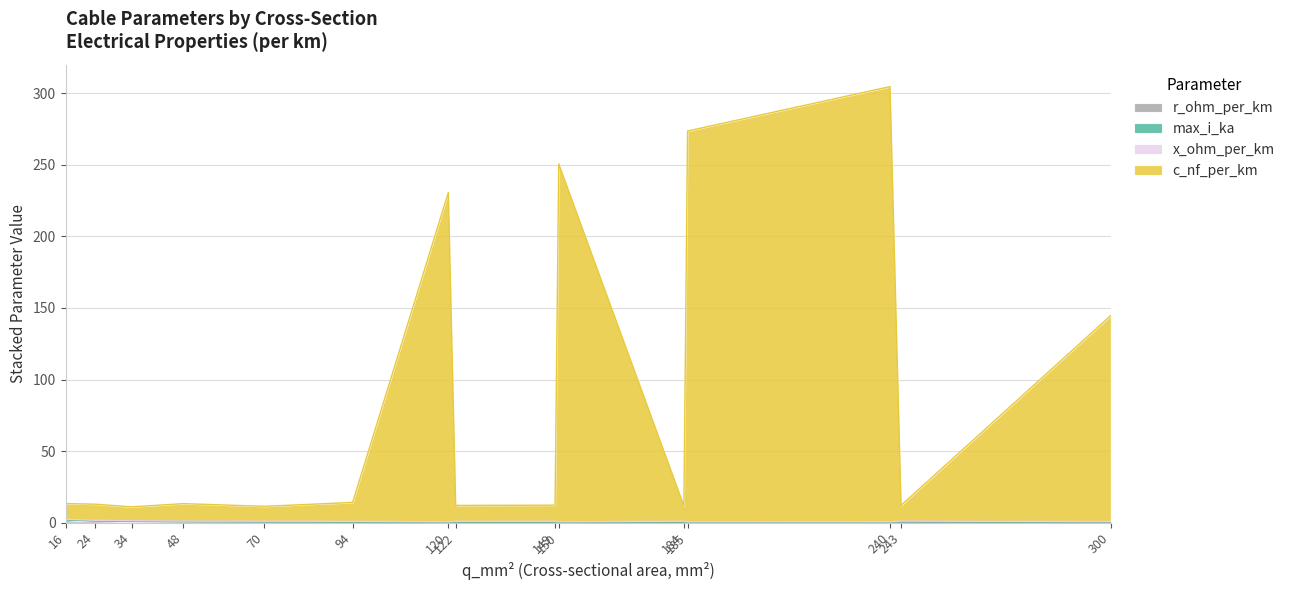

At which label is r_ohm_per_km closest to 0?

300